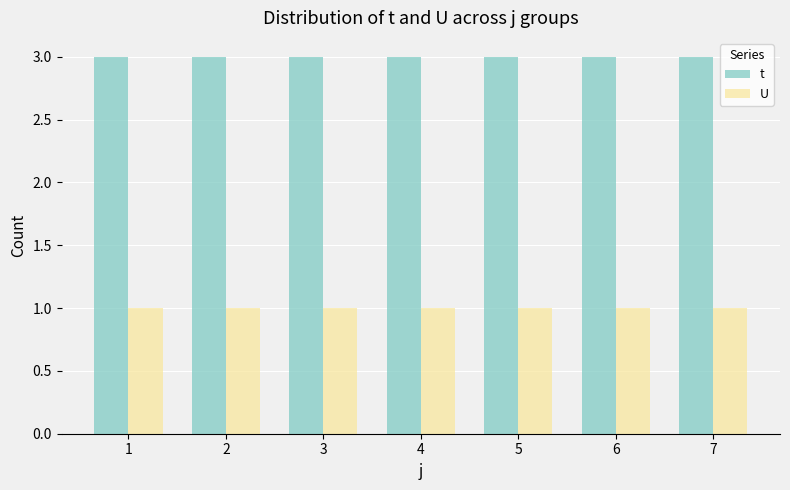

What is the approximate value of t at 2?

3